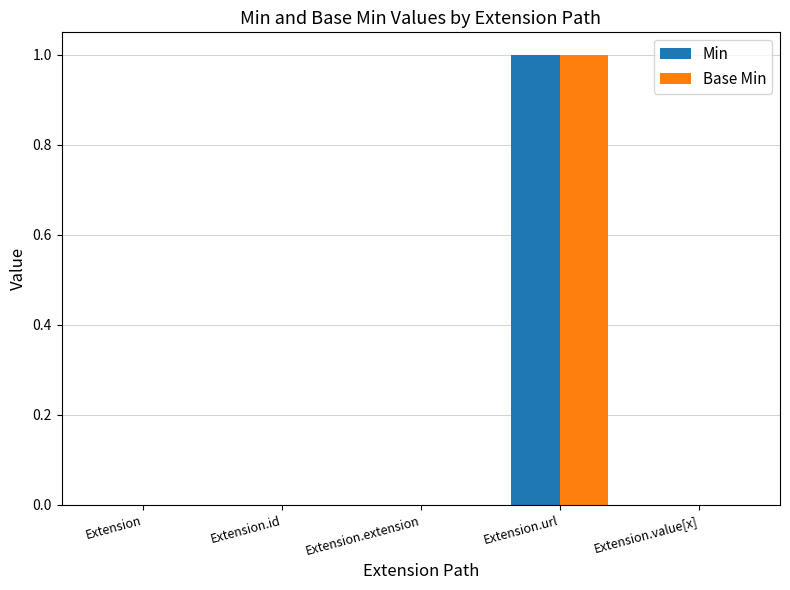

How many categories are shown in the chart?

5